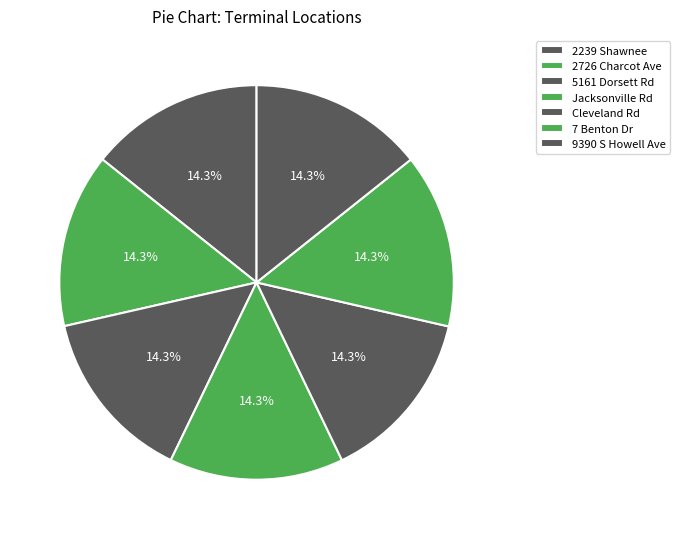

To the nearest percent, what is the average slice percentage?

14%